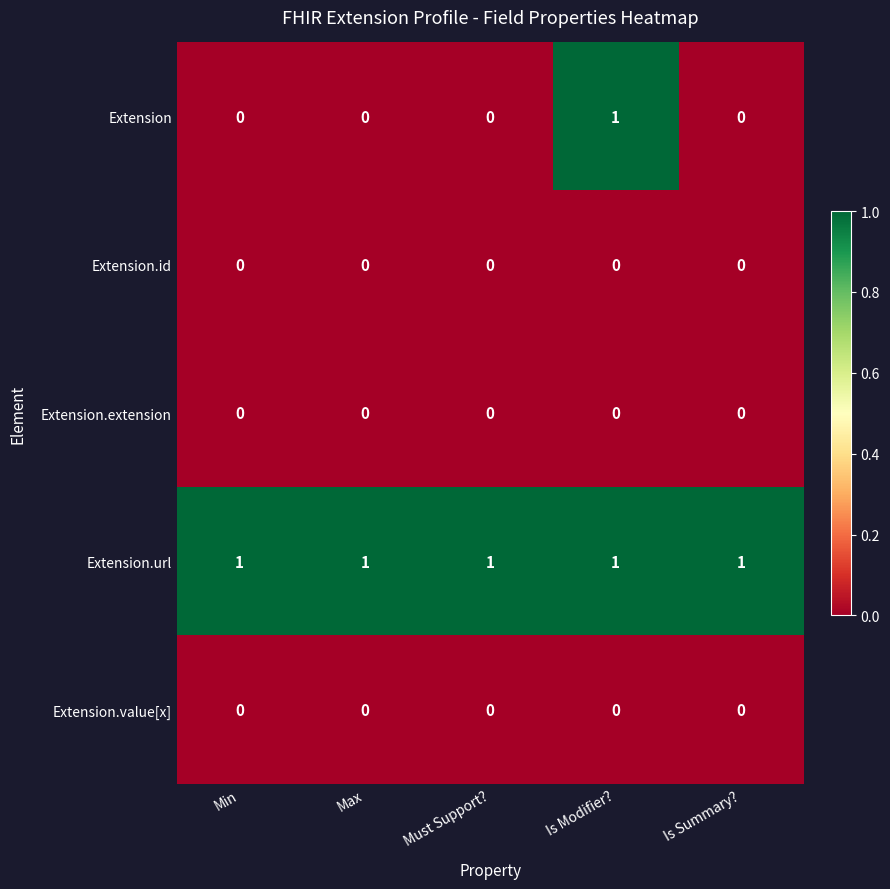

Is it true that Extension.id equals 0 at Is Summary??

True